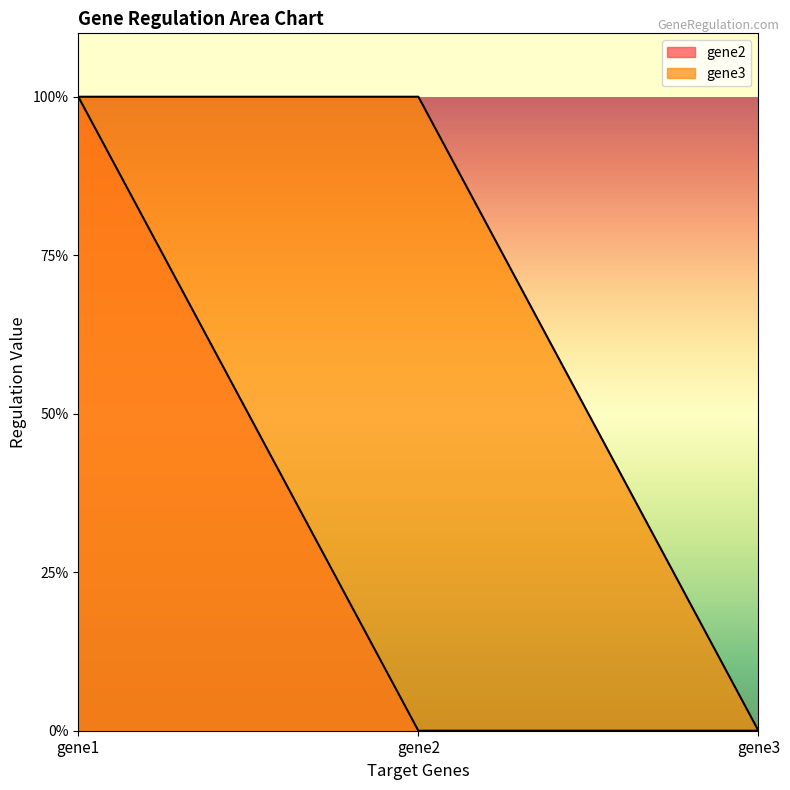

Reading left to right, extract all data points from this chart.

gene2: gene1=1	gene2=0	gene3=0
gene3: gene1=1	gene2=1	gene3=0